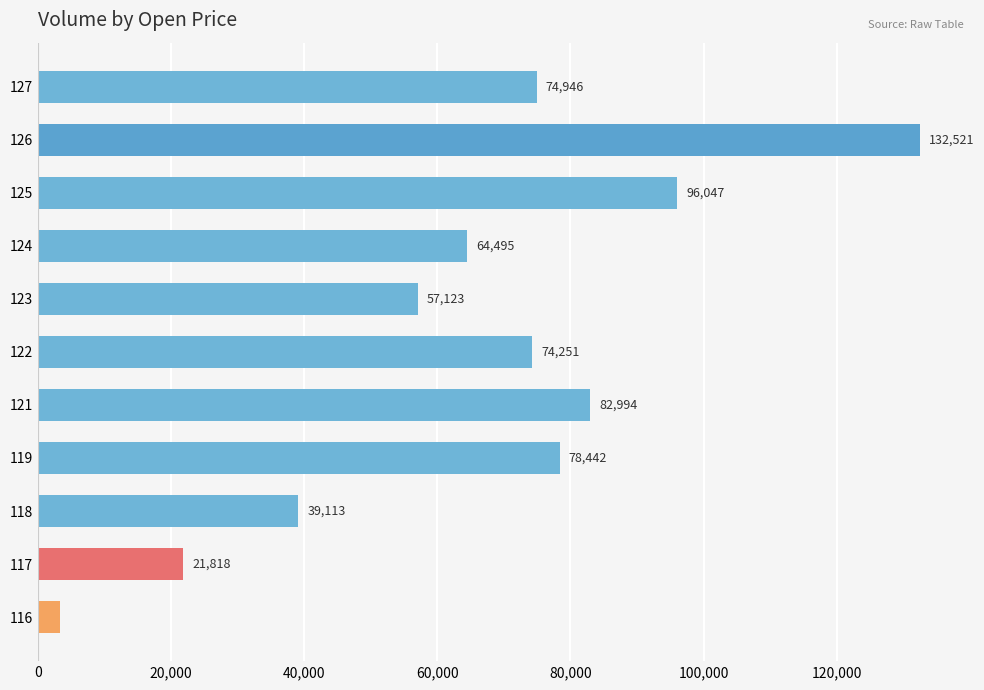

What is the difference between the maximum and second lowest values?

110703.5